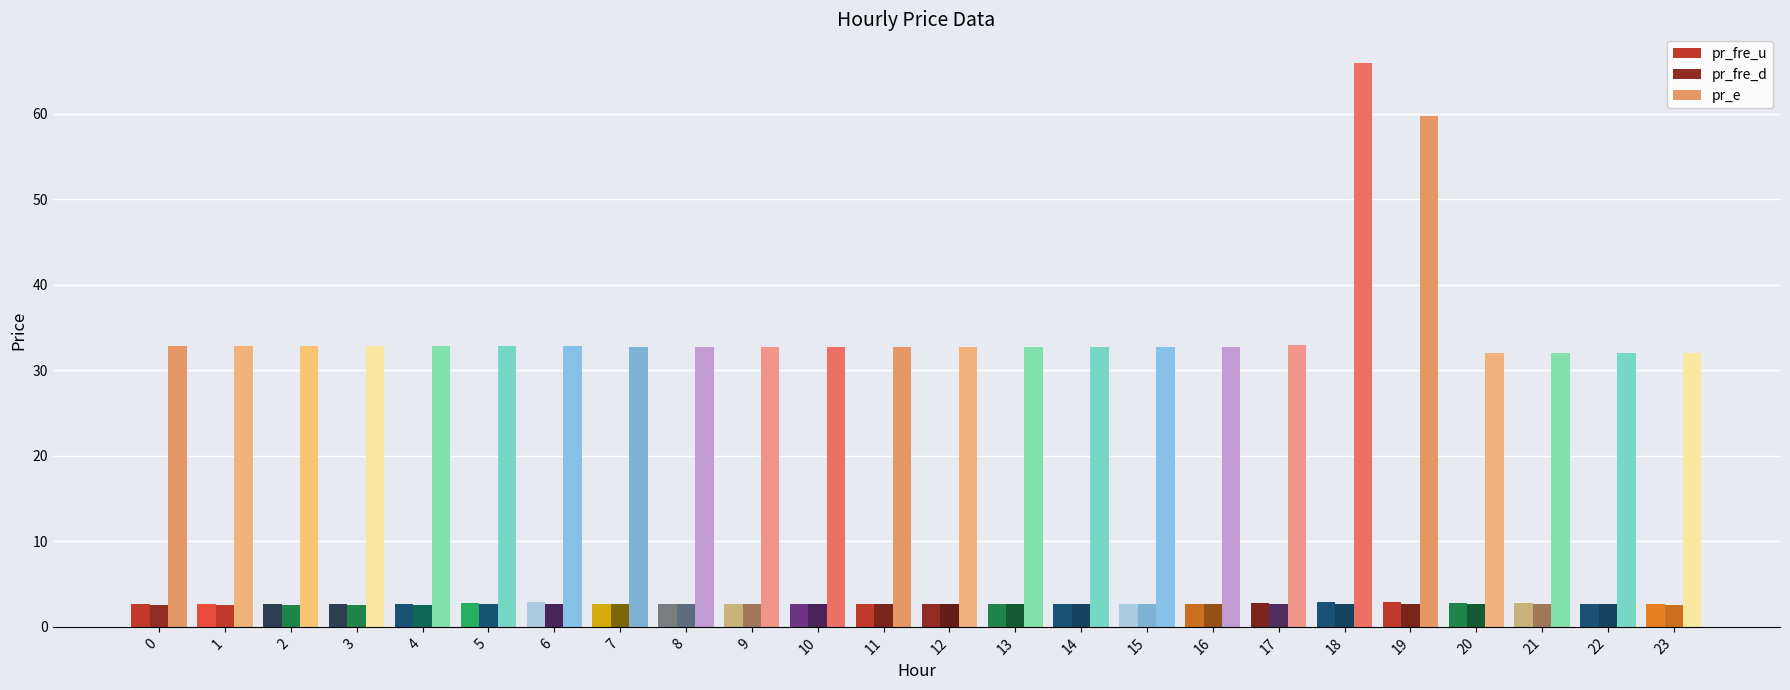

Reading left to right, transcribe all the data shown in this chart.

pr_fre_u: 2.7	2.7	2.7	2.7	2.7	2.8	2.9	2.7	2.7	2.7	2.7	2.7	2.7	2.7	2.7	2.7	2.7	2.8	2.9	2.9	2.8	2.7	2.7	2.7
pr_fre_d: 2.5	2.5	2.5	2.5	2.5	2.7	2.7	2.7	2.7	2.7	2.7	2.7	2.7	2.7	2.7	2.7	2.7	2.7	2.7	2.7	2.7	2.7	2.7	2.5
pr_e: 32.8	32.8	32.8	32.8	32.8	32.8	32.8	32.7	32.7	32.7	32.7	32.7	32.7	32.7	32.7	32.7	32.7	32.9	66.0	59.8	32.0	32.0	32.0	32.0